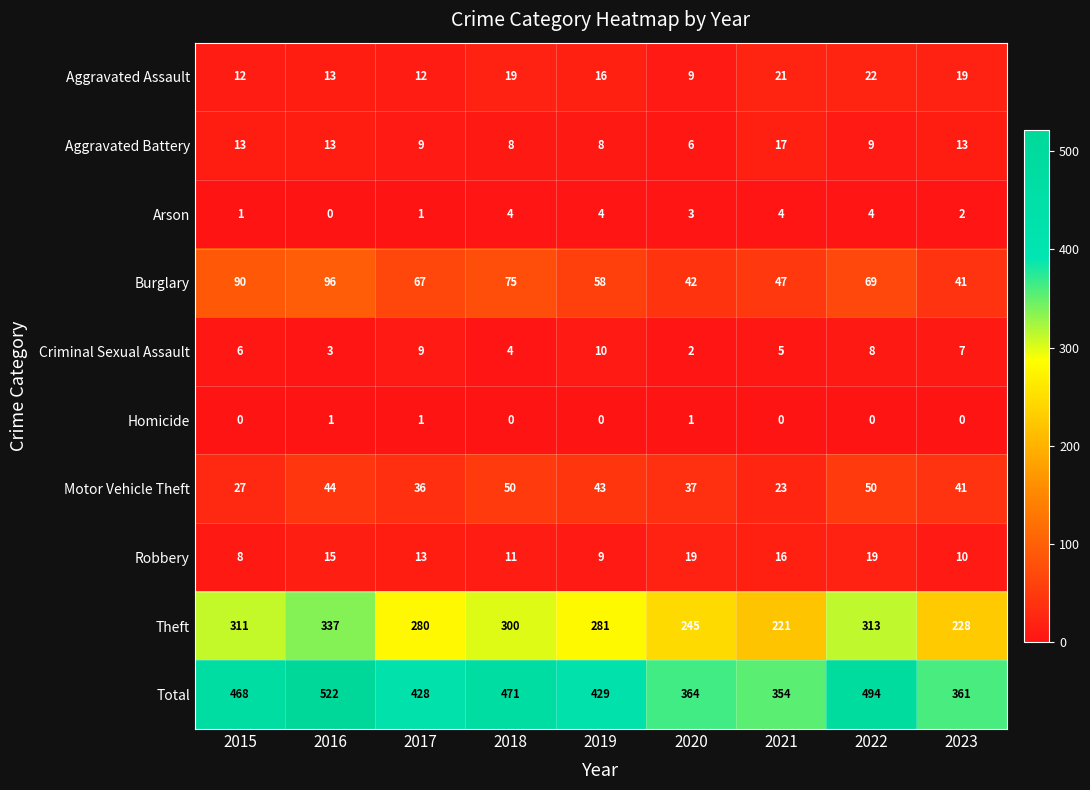

True or false: Robbery has a value of 16 at 2021.

True